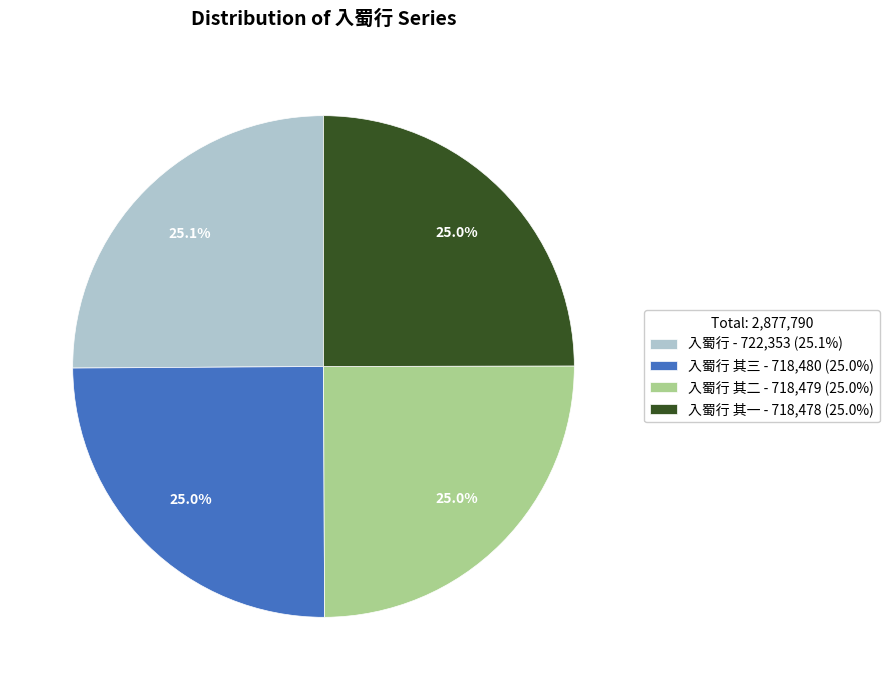

What percentage is NOT represented by 入蜀行 其二 - 718,479 (25.0%)?

75.0%